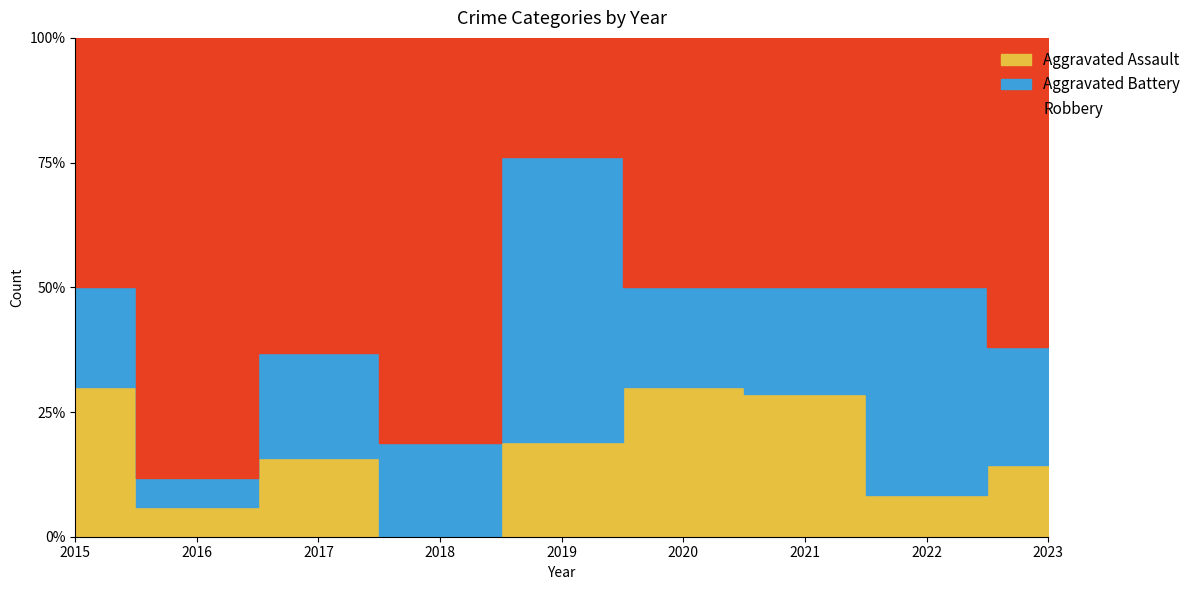

What is the value of the Aggravated Battery point at the 4th from the left?

3